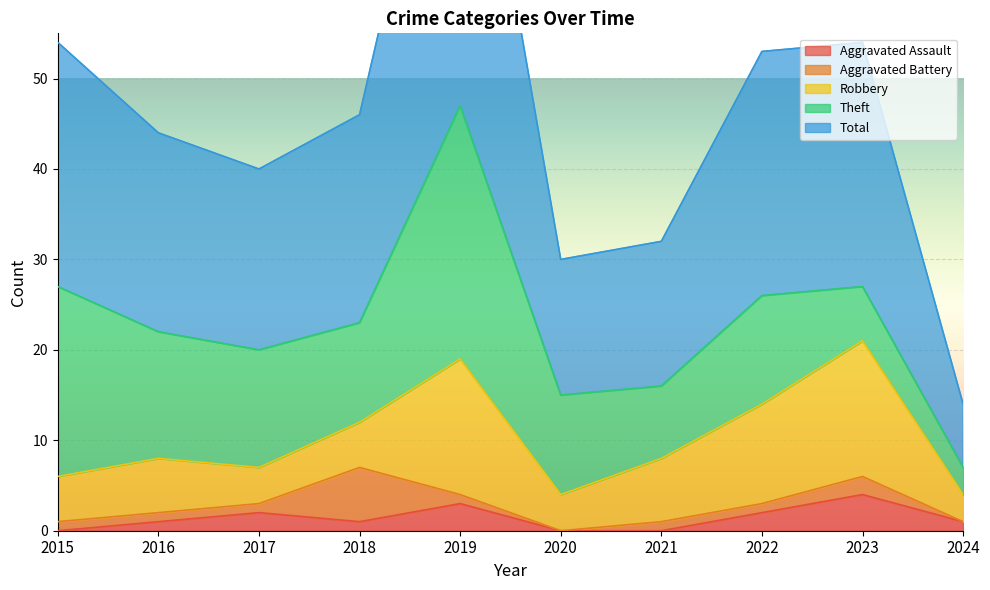

At which label does Theft reach its peak?

2019